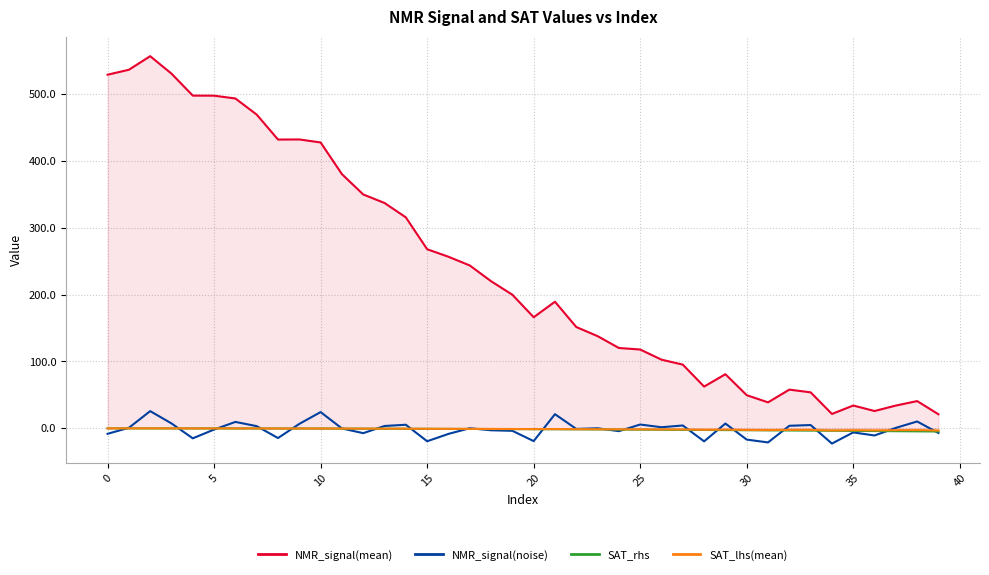

What is the difference between the maximum and minimum values in the NMR_signal(mean) series?

535.6